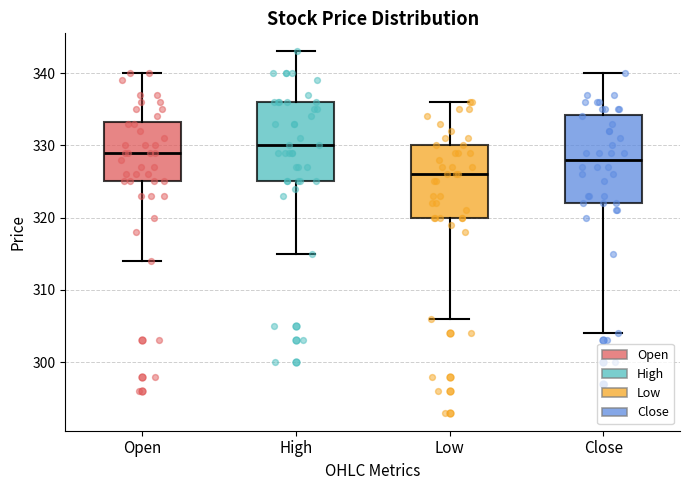

Reading left to right, transcribe this box plot: for each box, give where its median line is, the range the box spans, and where its two whiskers end, as read against the y-axis. The values are not printed on the chart, so give them approximately, as read against the axis.

Open: median 329, box 325 to 333, whiskers 314 to 340
High: median 330, box 325 to 336, whiskers 315 to 343
Low: median 326, box 320 to 330, whiskers 306 to 336
Close: median 328, box 322 to 334, whiskers 304 to 340